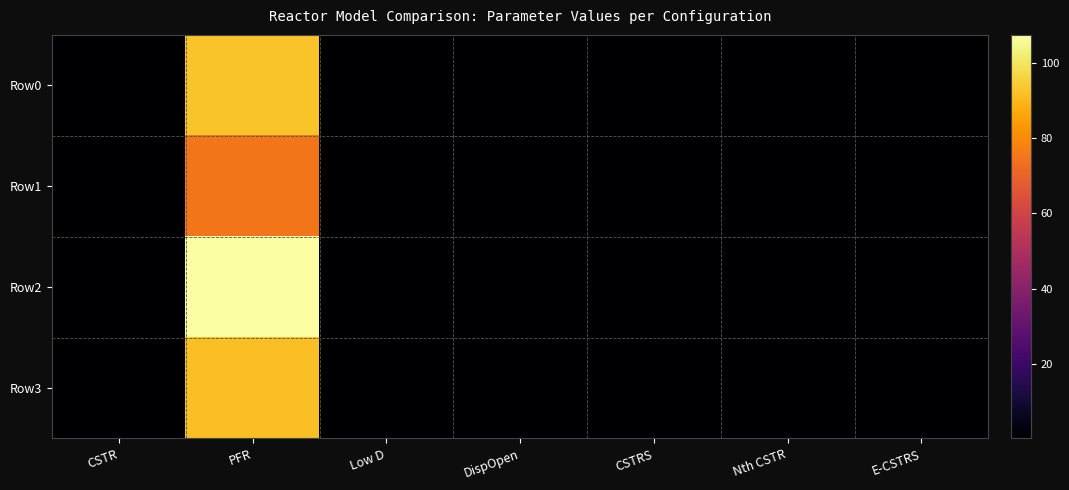

Reading left to right, extract all data points from this chart.

Row0: CSTR=0.3	PFR=92.5	Low D=0.2	DispOpen=0.3	CSTRS=0.3	Nth CSTR=0.2	E-CSTRS=0.2
Row1: CSTR=0.3	PFR=75.1	Low D=0.3	DispOpen=0.4	CSTRS=0.3	Nth CSTR=0.3	E-CSTRS=0.3
Row2: CSTR=0.4	PFR=107.4	Low D=0.3	DispOpen=0.3	CSTRS=0.3	Nth CSTR=0.3	E-CSTRS=0.3
Row3: CSTR=0.3	PFR=91.7	Low D=0.3	DispOpen=0.3	CSTRS=0.3	Nth CSTR=0.3	E-CSTRS=0.3